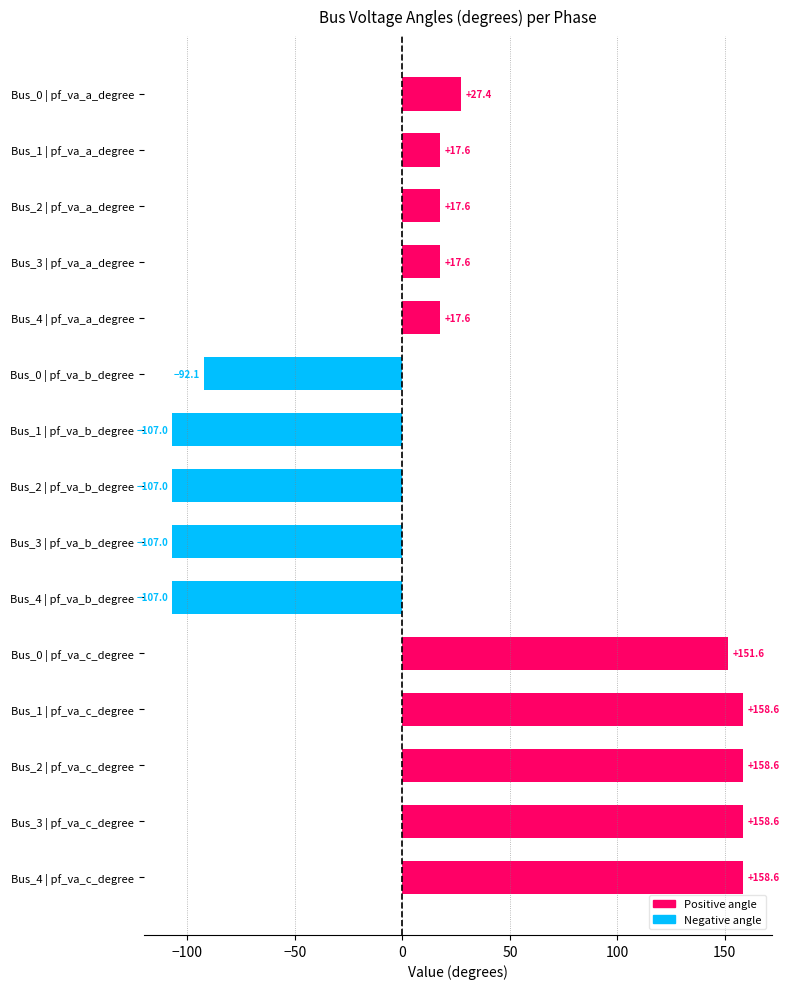

What is the difference between the maximum and minimum values?

265.6